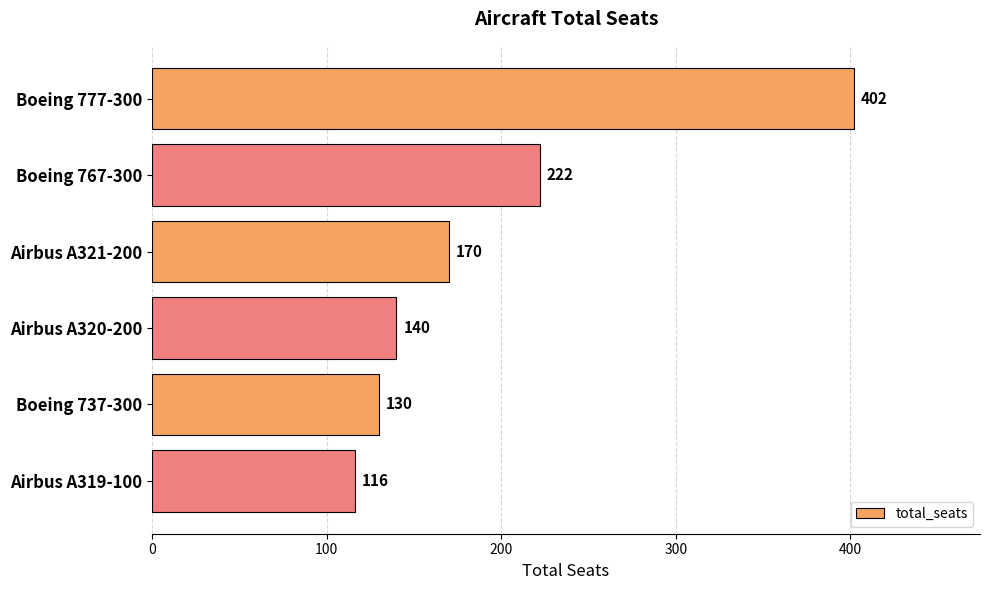

Is it true that the value at Boeing 777-300 is 256?

False